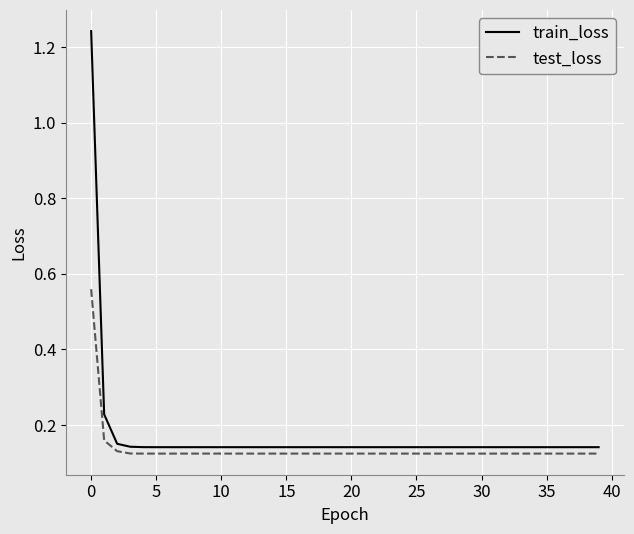

What are all the series names shown in the legend?

train_loss, test_loss